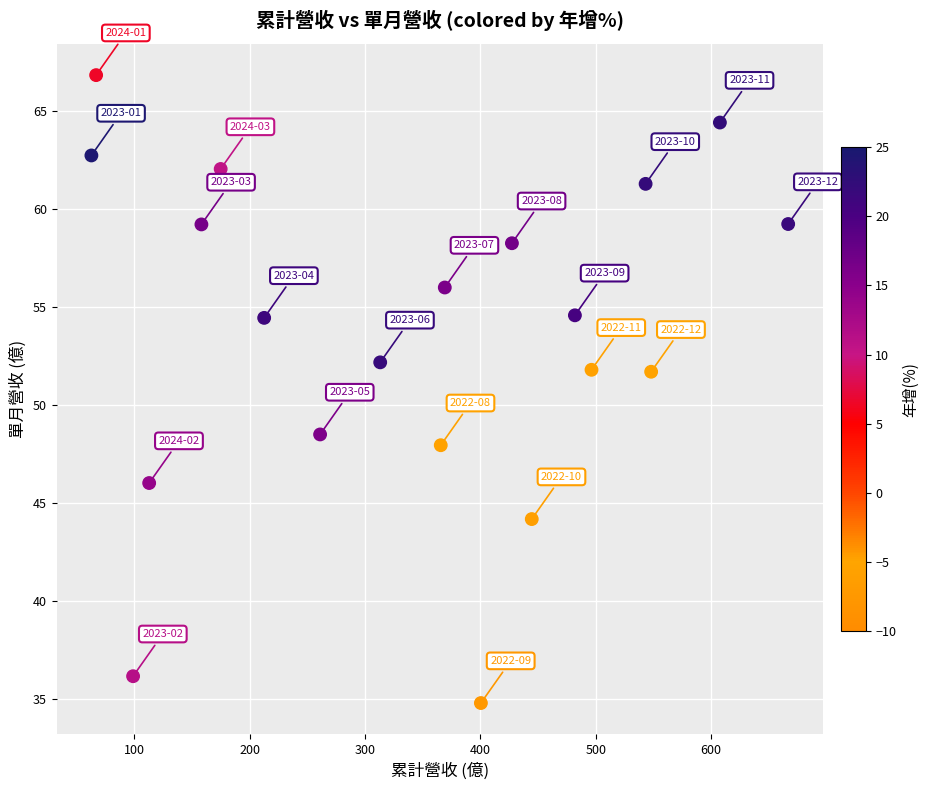

What is the range of X values (max minus min)?

604.1